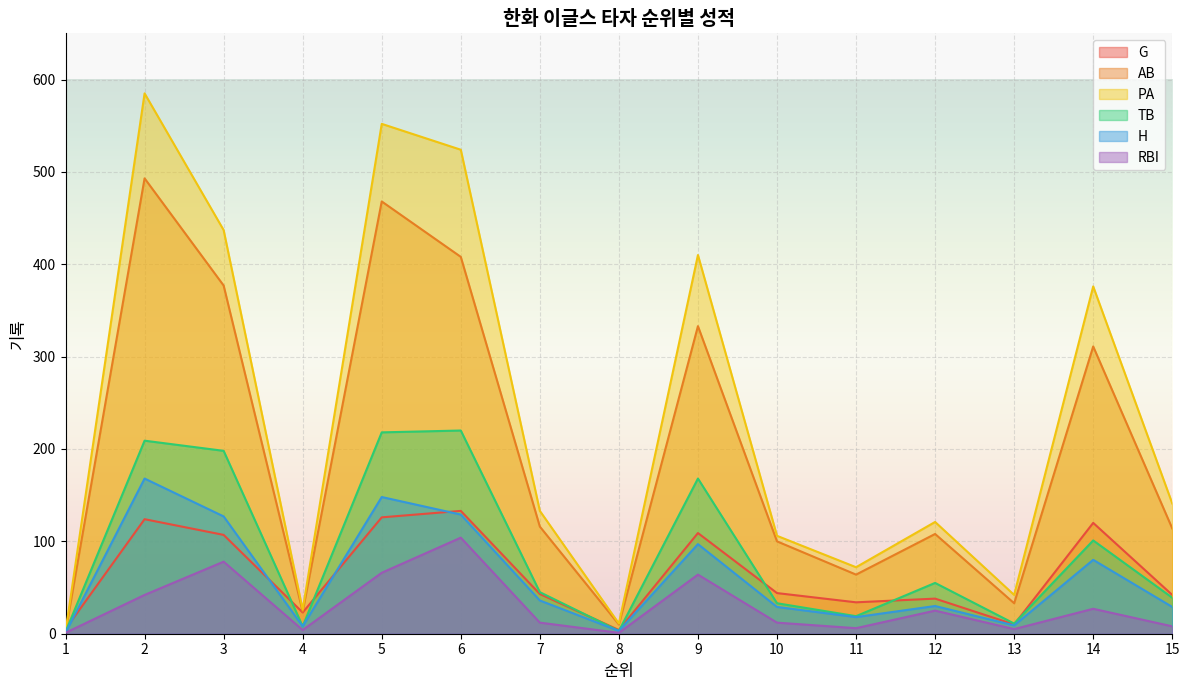

Reading left to right, extract all data points from this chart.

G: 5	124	107	23	126	133	43	4	109	44	34	38	10	120	42
AB: 2	493	377	24	468	408	116	10	333	100	64	108	33	311	114
PA: 2	585	437	26	552	524	133	11	410	106	72	121	42	376	141
TB: 2	209	198	8	218	220	45	3	168	33	19	55	11	101	39
H: 1	168	127	8	148	129	36	3	97	29	18	30	9	80	29
RBI: 1	42	78	4	66	104	12	1	64	12	6	25	5	27	8